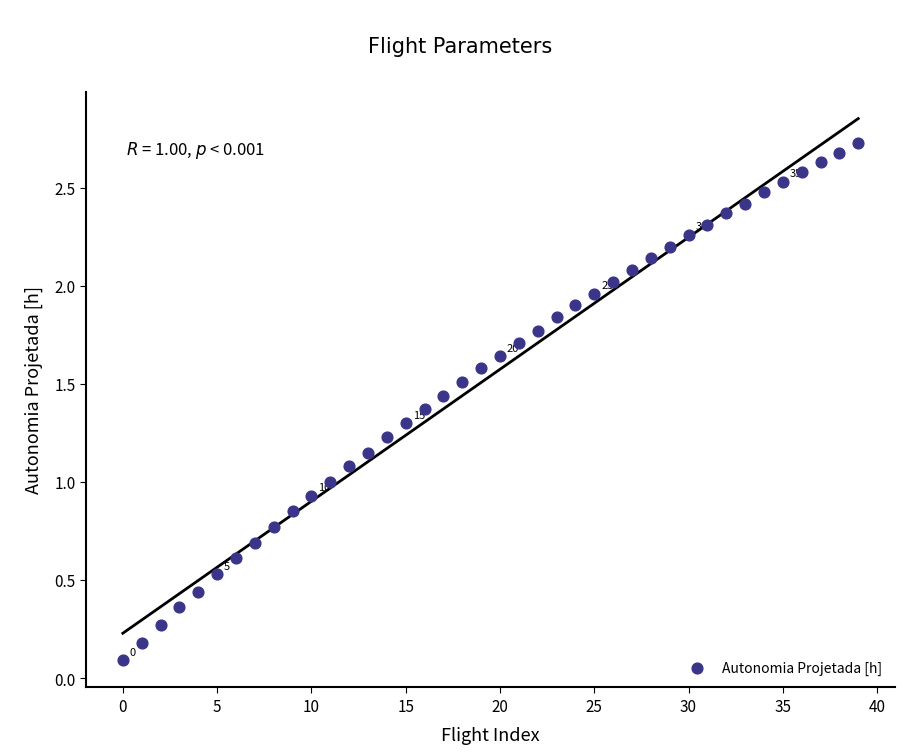

Count the number of points in this scatter plot.

40